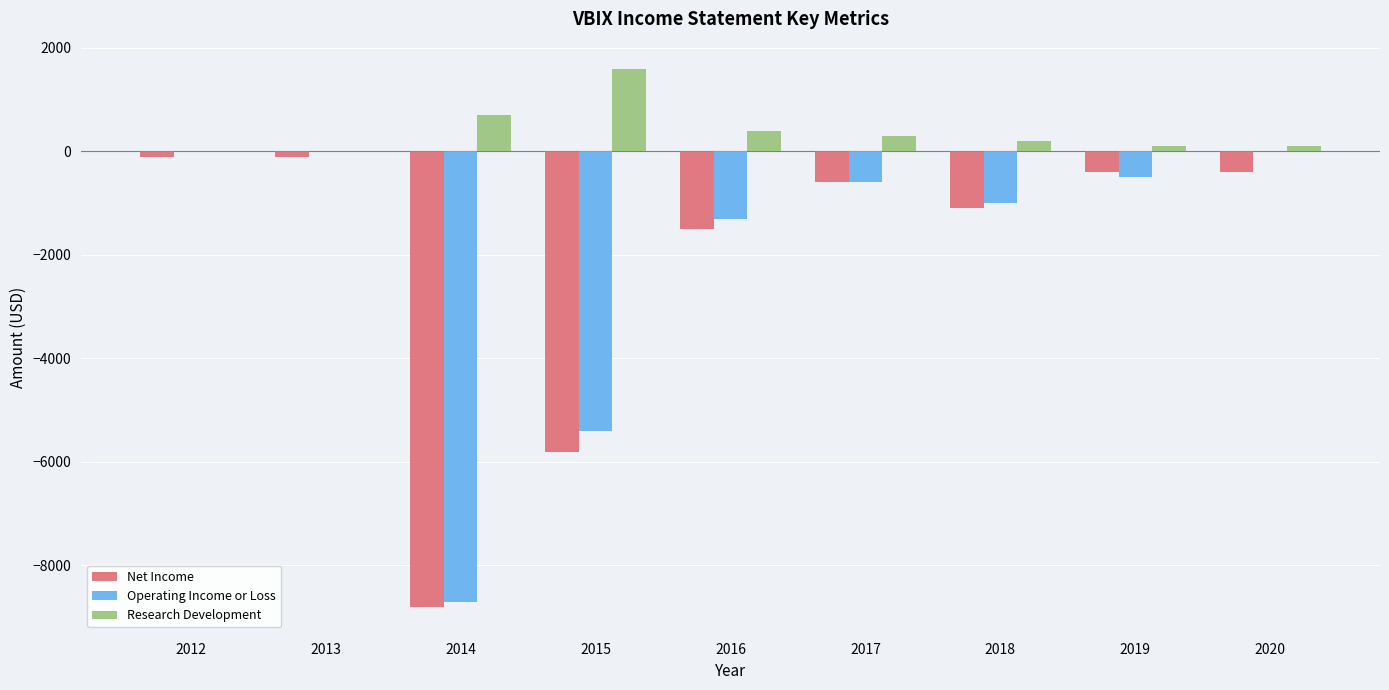

The Research Development series shows 300 at 2017. True or false?

True